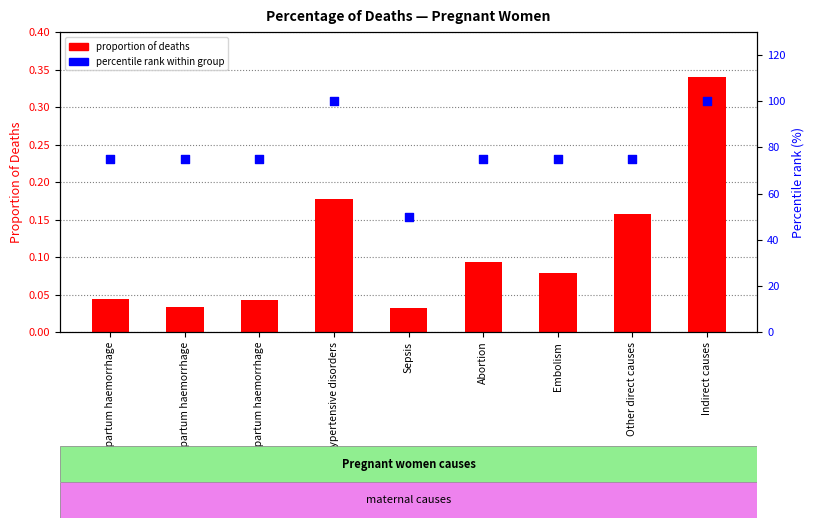

Which series has the largest total across all categories?

percentile rank within group